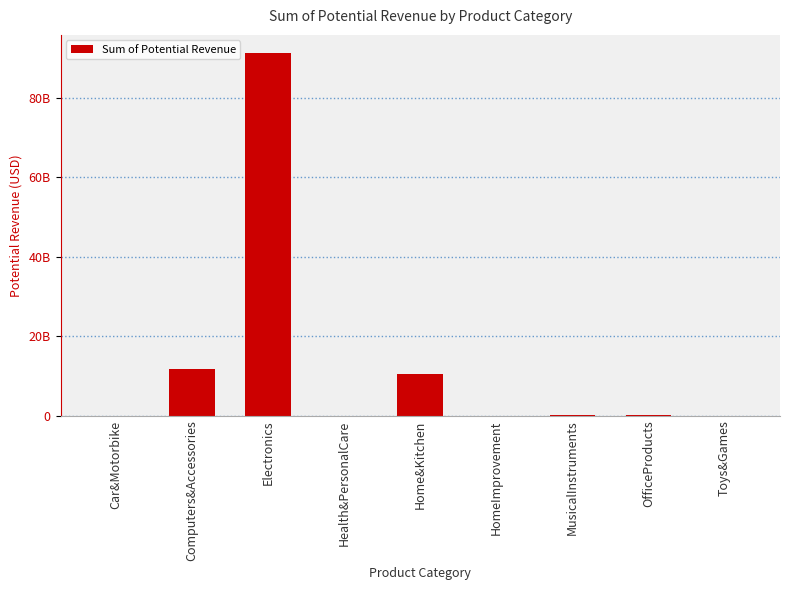

What is the difference between the maximum and minimum values?

91321538271.0